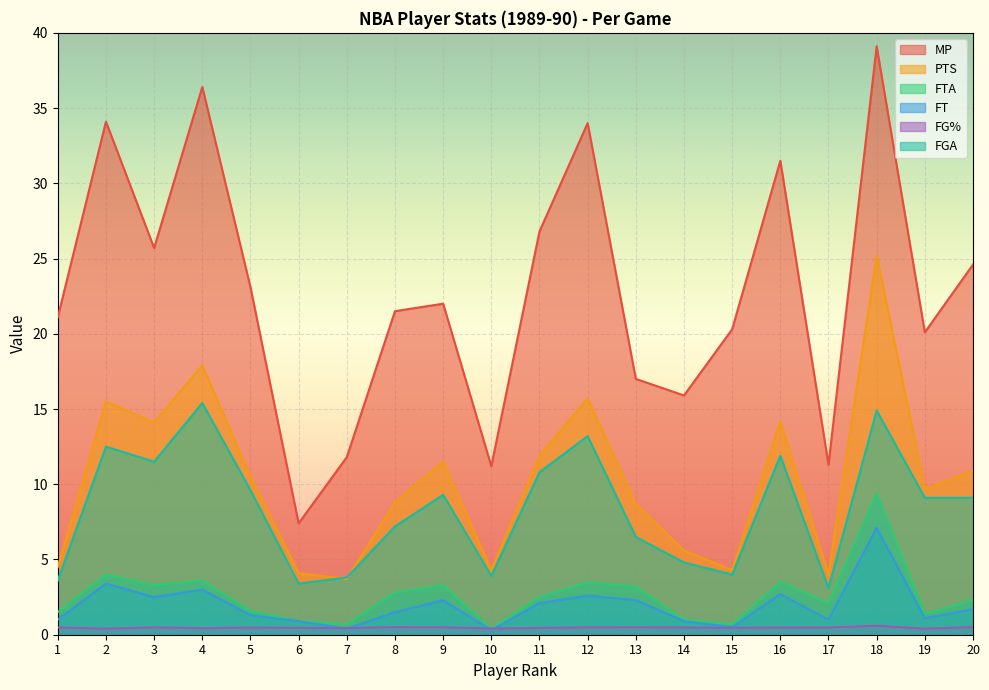

How many lines are shown in the chart?

6